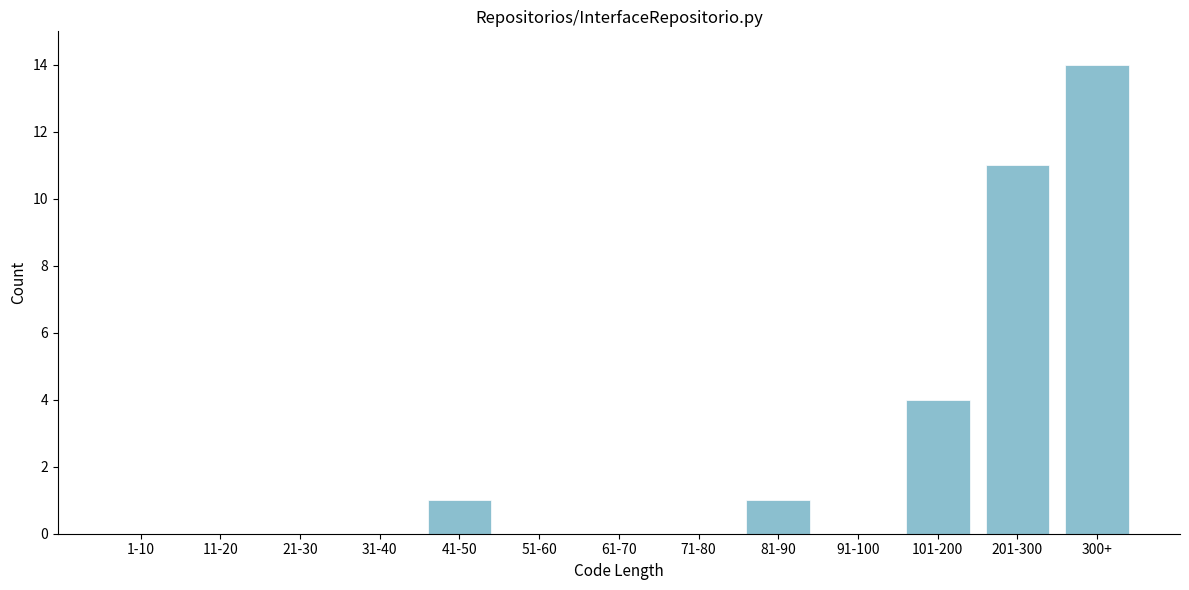

Reading left to right, extract all data points from this chart.

1-10=0	11-20=0	21-30=0	31-40=0	41-50=1	51-60=0	61-70=0	71-80=0	81-90=1	91-100=0	101-200=4	201-300=11	300+=14